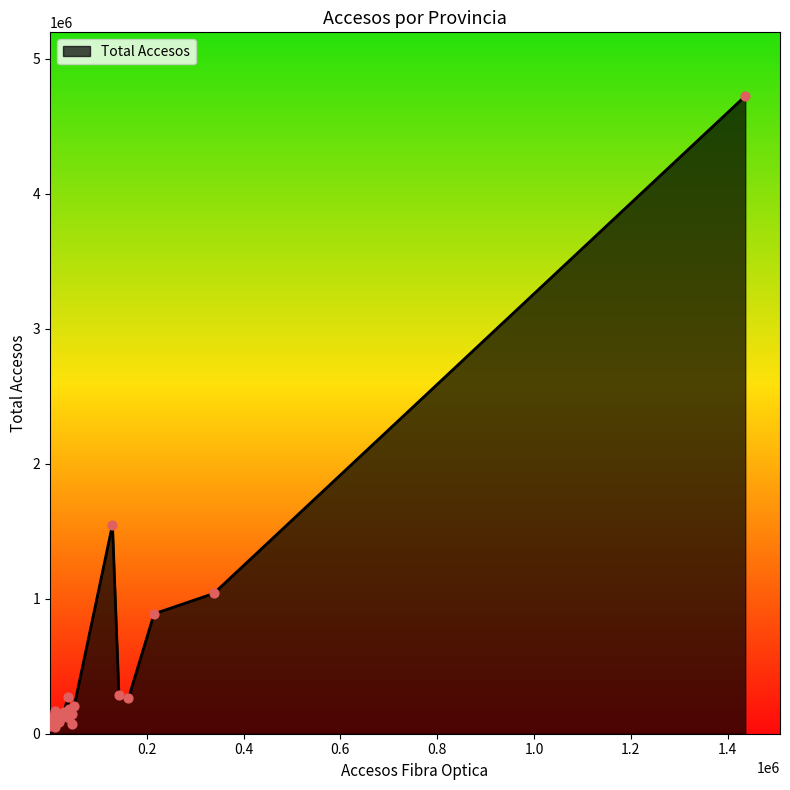

What is the greatest value displayed?

4721668